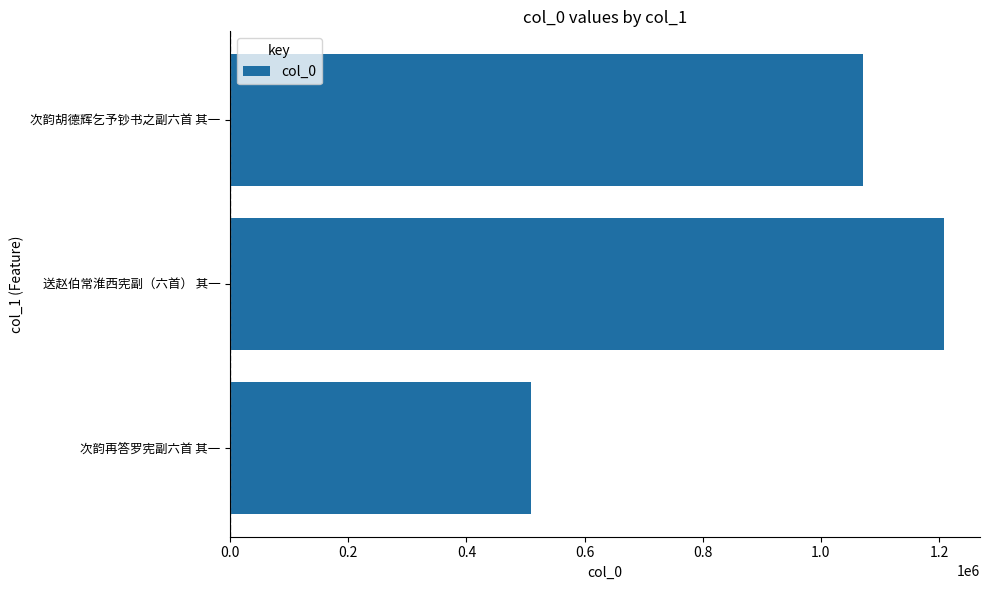

What is the average value?

929999